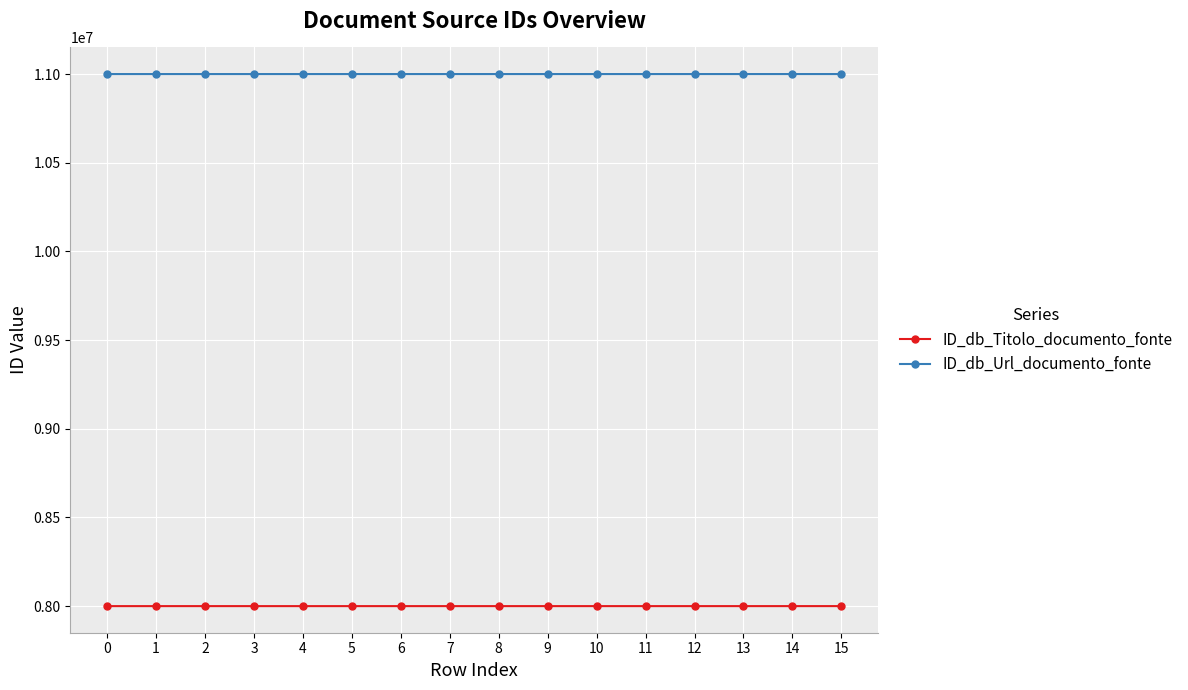

True or false: ID_db_Titolo_documento_fonte has more than 1 interior local peaks.

True